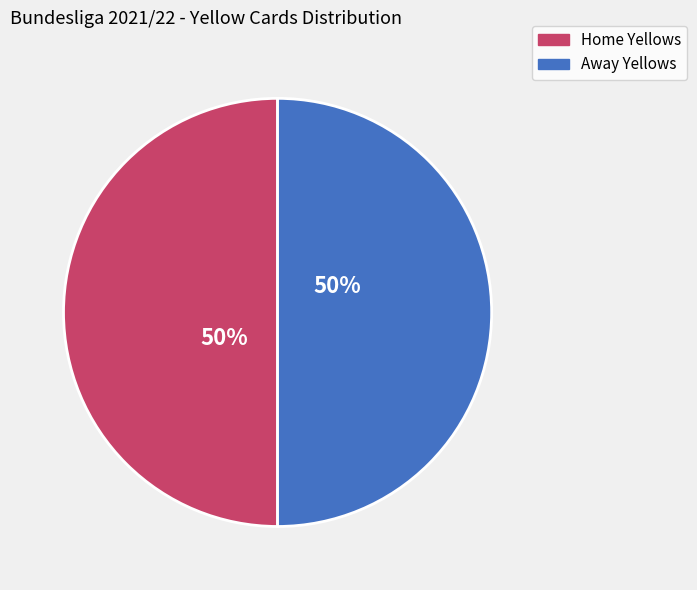

Count the number of slices in the pie.

2